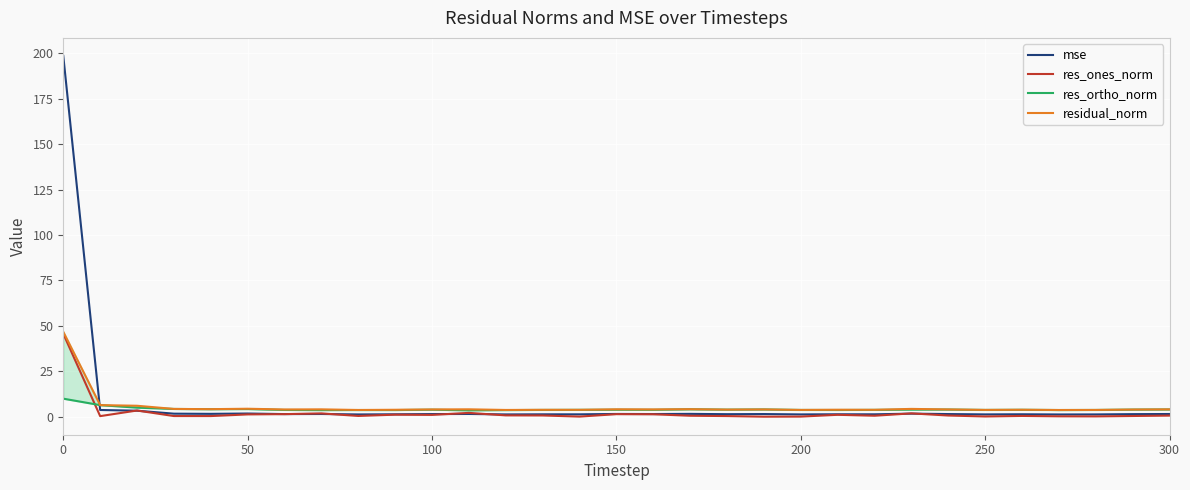

Does the chart display data point markers on the line(s)?

No